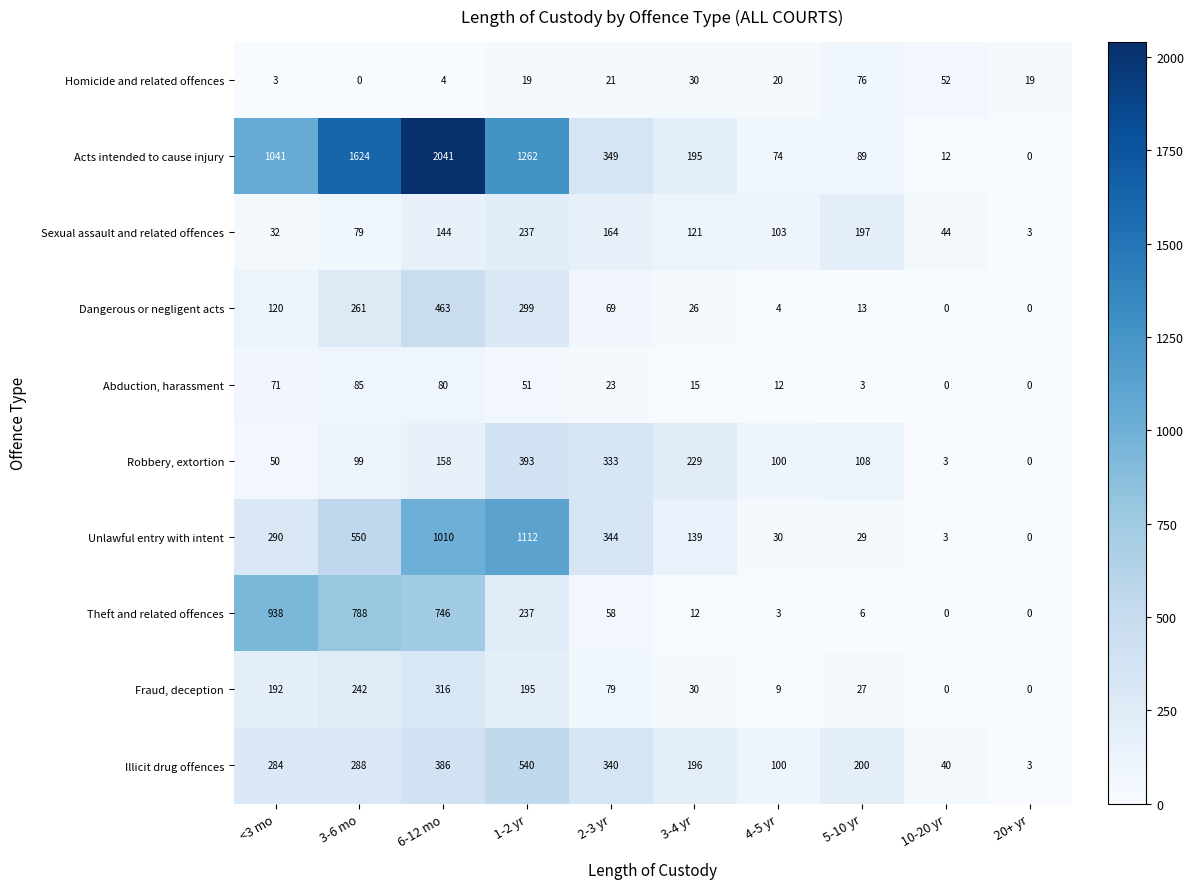

What is the difference between the second highest and second lowest values in the Abduction, harassment series?

80